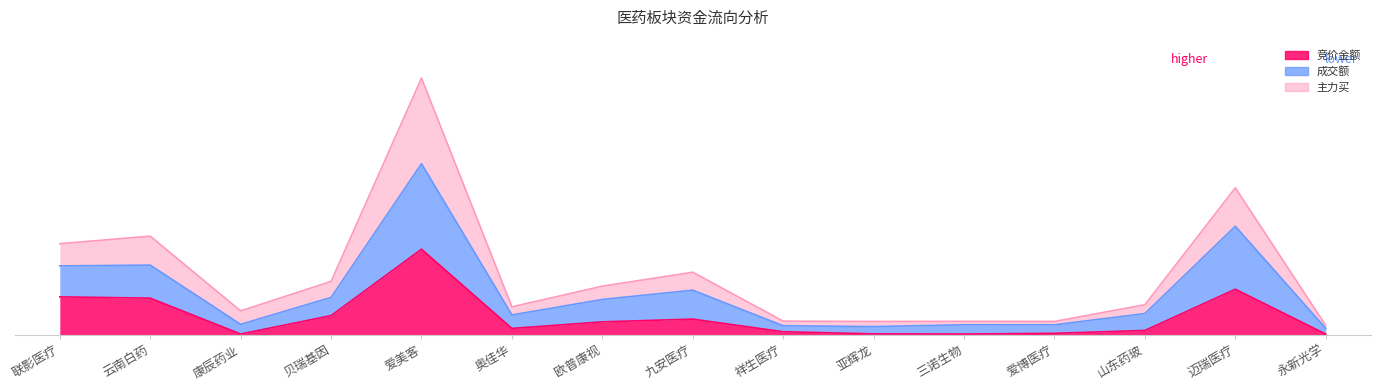

True or false: 竞价金额 has more than 2 points higher than both neighbors.

True